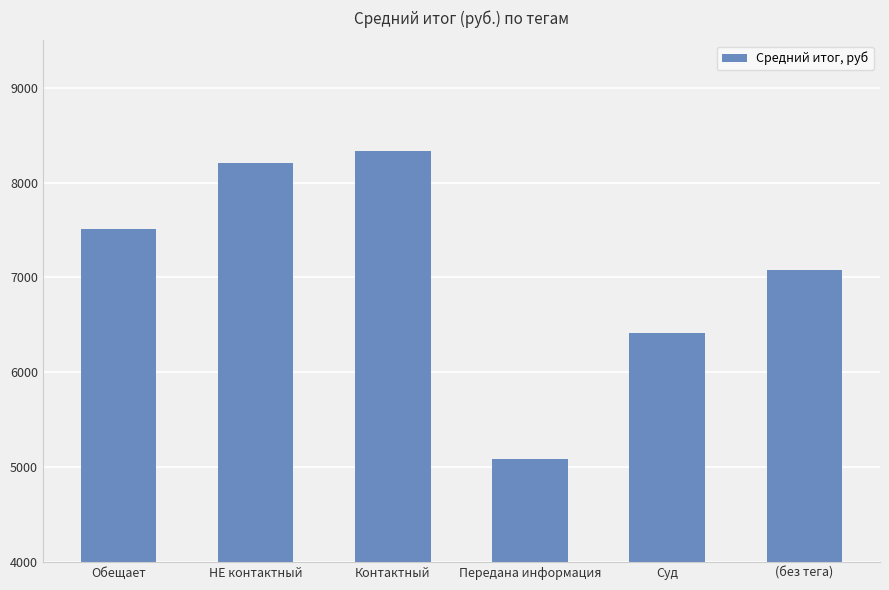

What is the average value?

7107.0